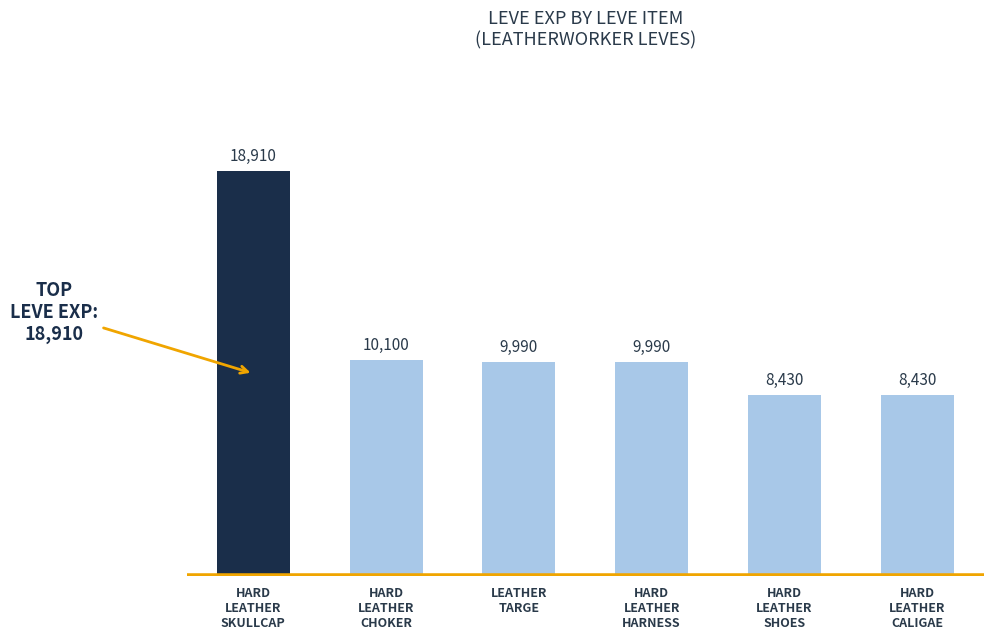

Reading left to right, what are all the values shown in this chart?

18910	10100	9990	9990	8430	8430